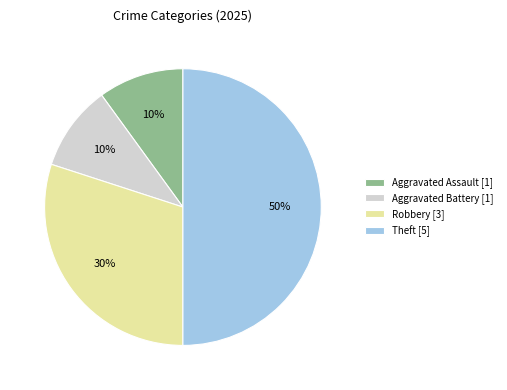

Do Robbery [3] and Aggravated Assault [1] together represent more than half of the pie?

No